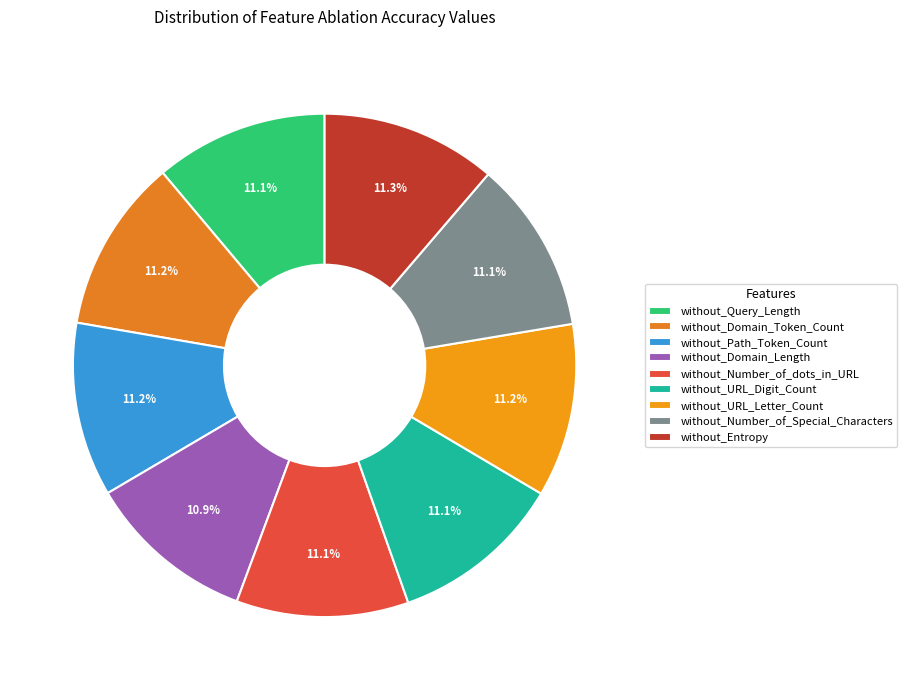

What percentage do without_Domain_Token_Count and without_Query_Length together represent?

22.3%